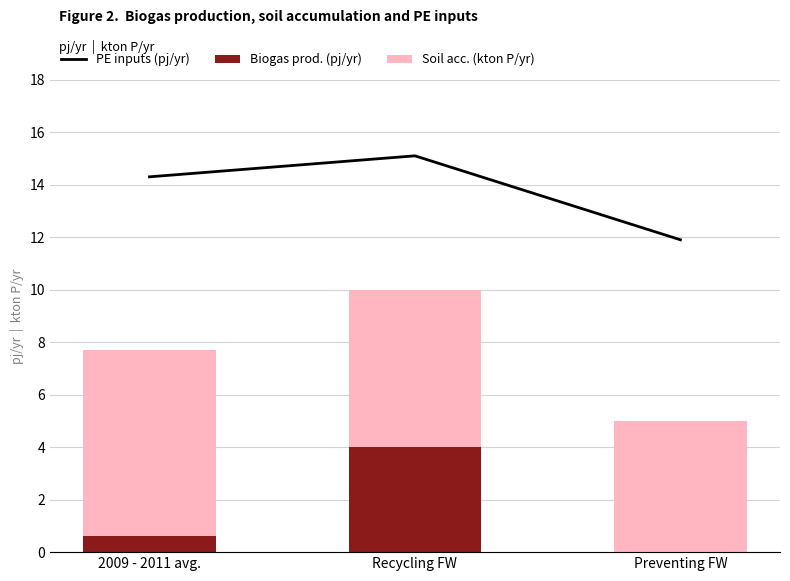

Where is PE inputs (pj/yr) nearest to the value 13?

Preventing FW